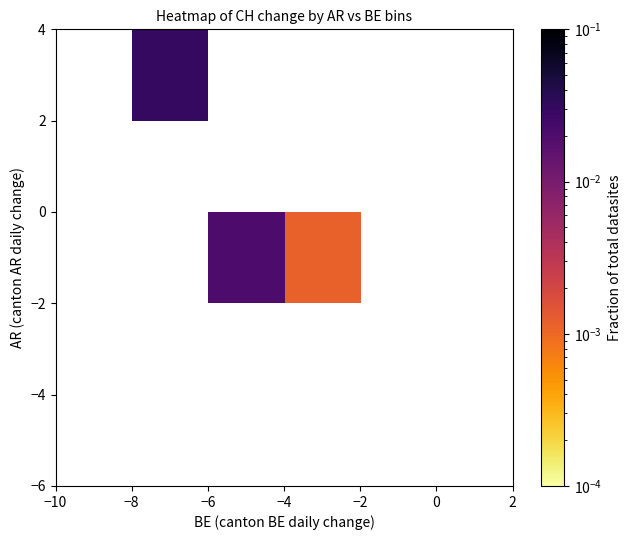

How many data points does each series have?

6